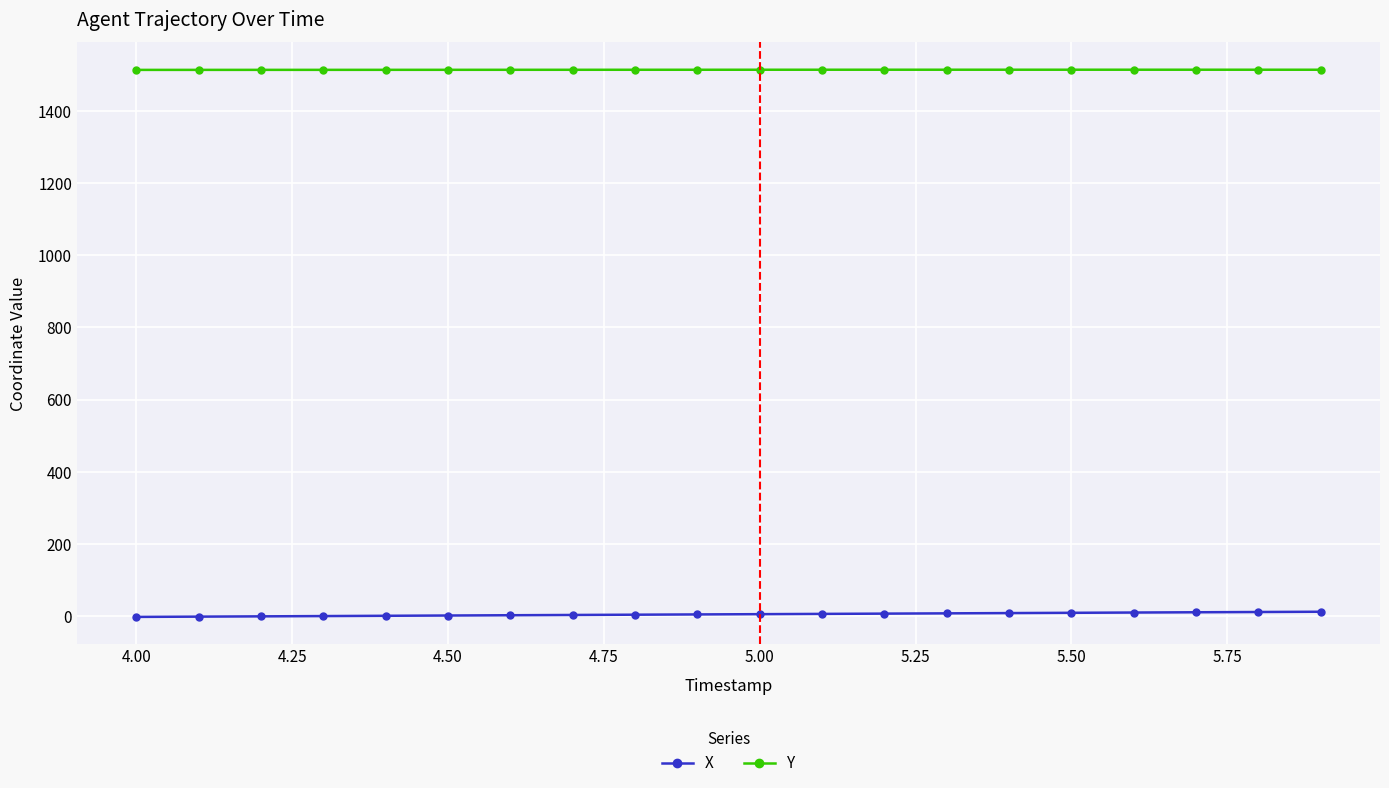

True or false: Y and X intersect in this chart.

False